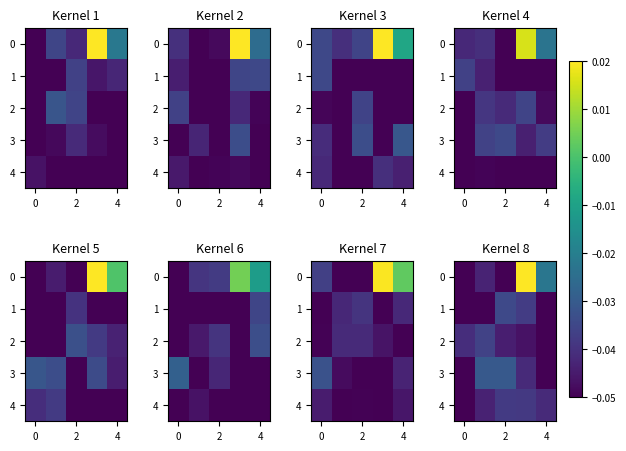

At how many categories does at least one series exceed 0?

1